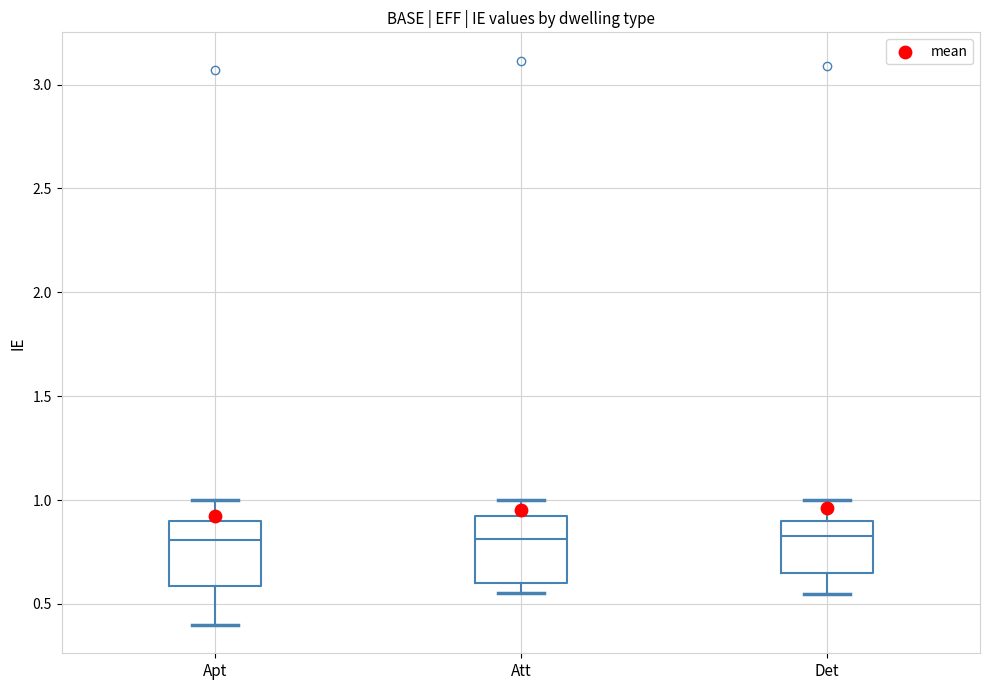

Reading left to right, transcribe this box plot: for each box, give where its median line is, the range the box spans, and where its two whiskers end, as read against the y-axis. The values are not printed on the chart, so give them approximately, as read against the axis.

Apt: median 0.80, box 0.60 to 0.90, whiskers 0.40 to 1.00
Att: median 0.80, box 0.60 to 0.95, whiskers 0.55 to 1.00
Det: median 0.80, box 0.65 to 0.90, whiskers 0.55 to 1.00